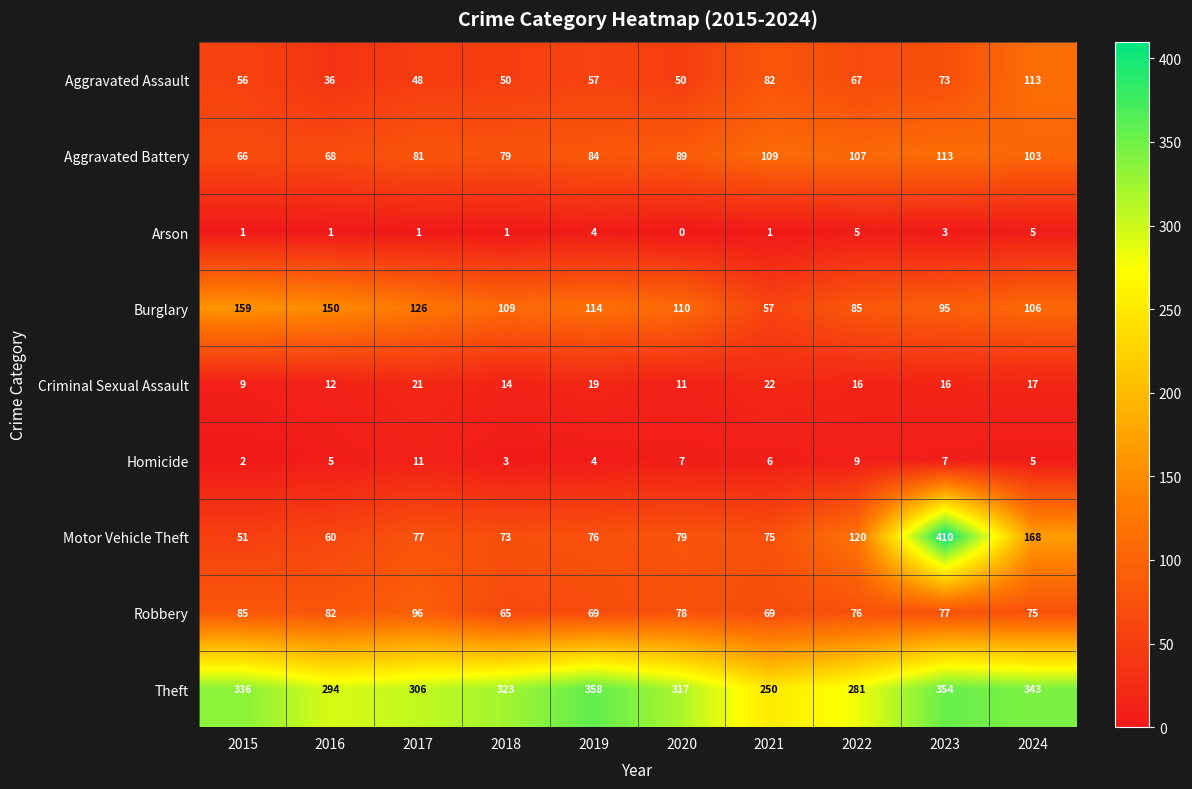

What is the highest value of the Criminal Sexual Assault series?

22